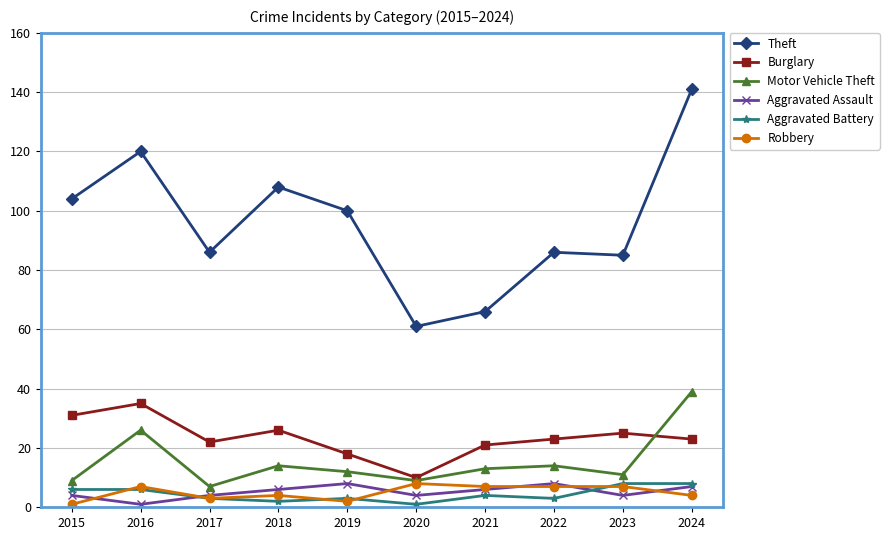

True or false: Motor Vehicle Theft has more than 0 interior local peaks.

True